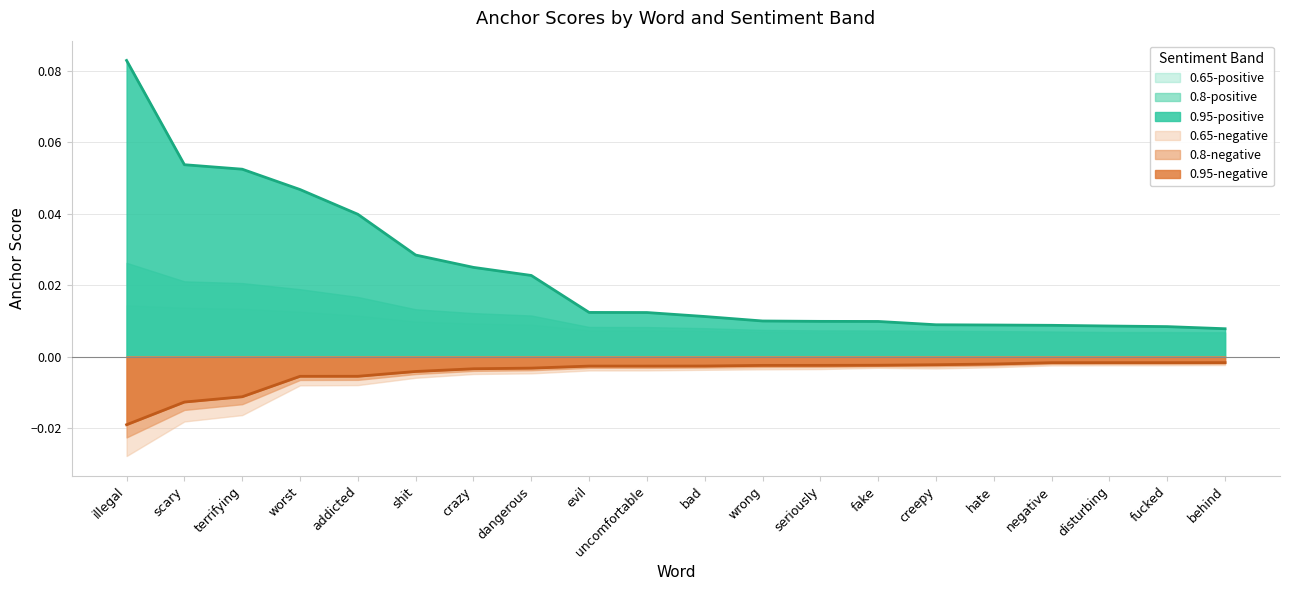

Reading left to right, extract all data points from this chart.

0.95-positive anchor score: 0.1	0.1	0.1	0.0	0.0	0.0	0.0	0.0	0.0	0.0	0.0	0.0	0.0	0.0	0.0	0.0	0.0	0.0	0.0	0.0
0.8-positive anchor score: 0.0	0.0	0.0	0.0	0.0	0.0	0.0	0.0	0.0	0.0	0.0	0.0	0.0	0.0	0.0	0.0	0.0	0.0	0.0	0.0
0.65-positive anchor score: 0.0	0.0	0.0	0.0	0.0	0.0	0.0	0.0	0.0	0.0	0.0	0.0	0.0	0.0	0.0	0.0	0.0	0.0	0.0	0.0
0.95-negative anchor score: 0.0	0.0	0.0	0.0	0.0	0.0	0.0	0.0	0.0	0.0	0.0	0.0	0.0	0.0	0.0	0.0	0.0	0.0	0.0	0.0
0.8-negative anchor score: 0.0	0.0	0.0	0.0	0.0	0.0	0.0	0.0	0.0	0.0	0.0	0.0	0.0	0.0	0.0	0.0	0.0	0.0	0.0	0.0
0.65-negative anchor score: 0.0	0.0	0.0	0.0	0.0	0.0	0.0	0.0	0.0	0.0	0.0	0.0	0.0	0.0	0.0	0.0	0.0	0.0	0.0	0.0